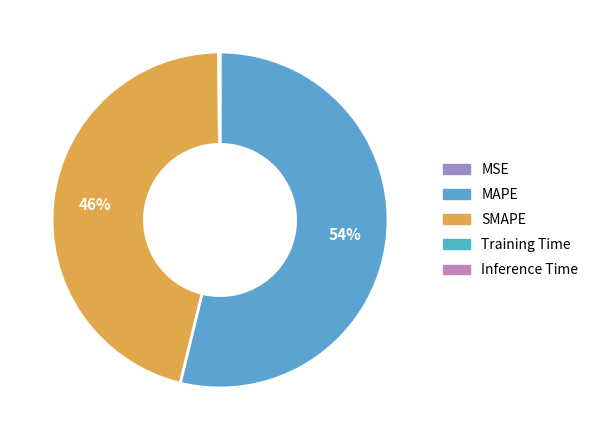

What percentage is the SMAPE slice, to the nearest percent?

46%